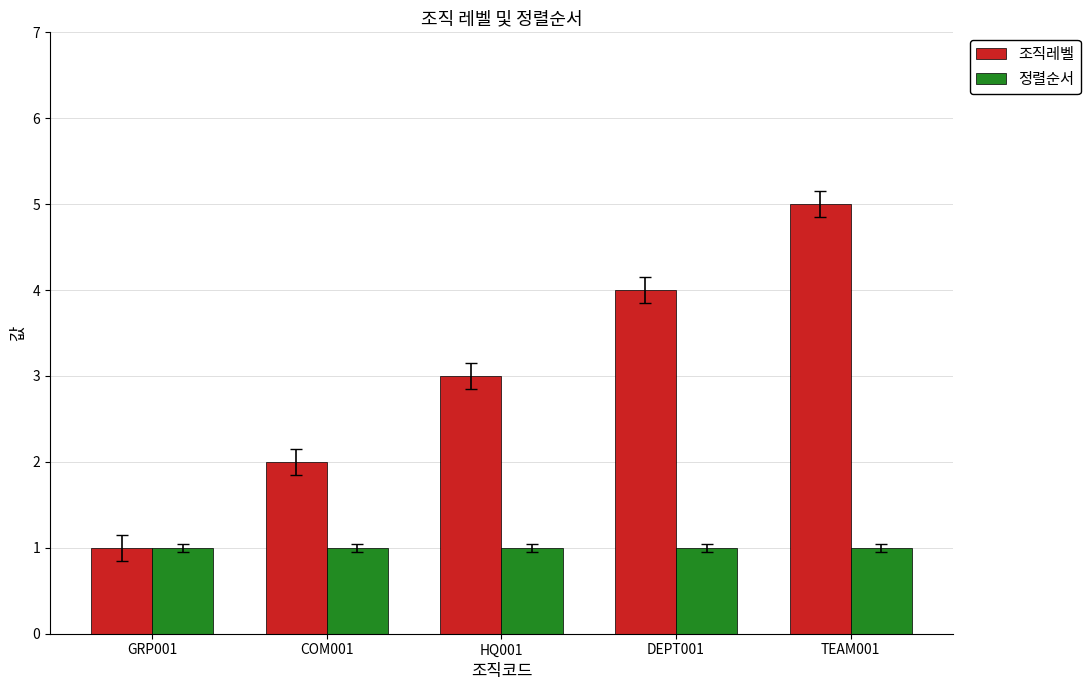

What is the maximum value shown in the chart?

5